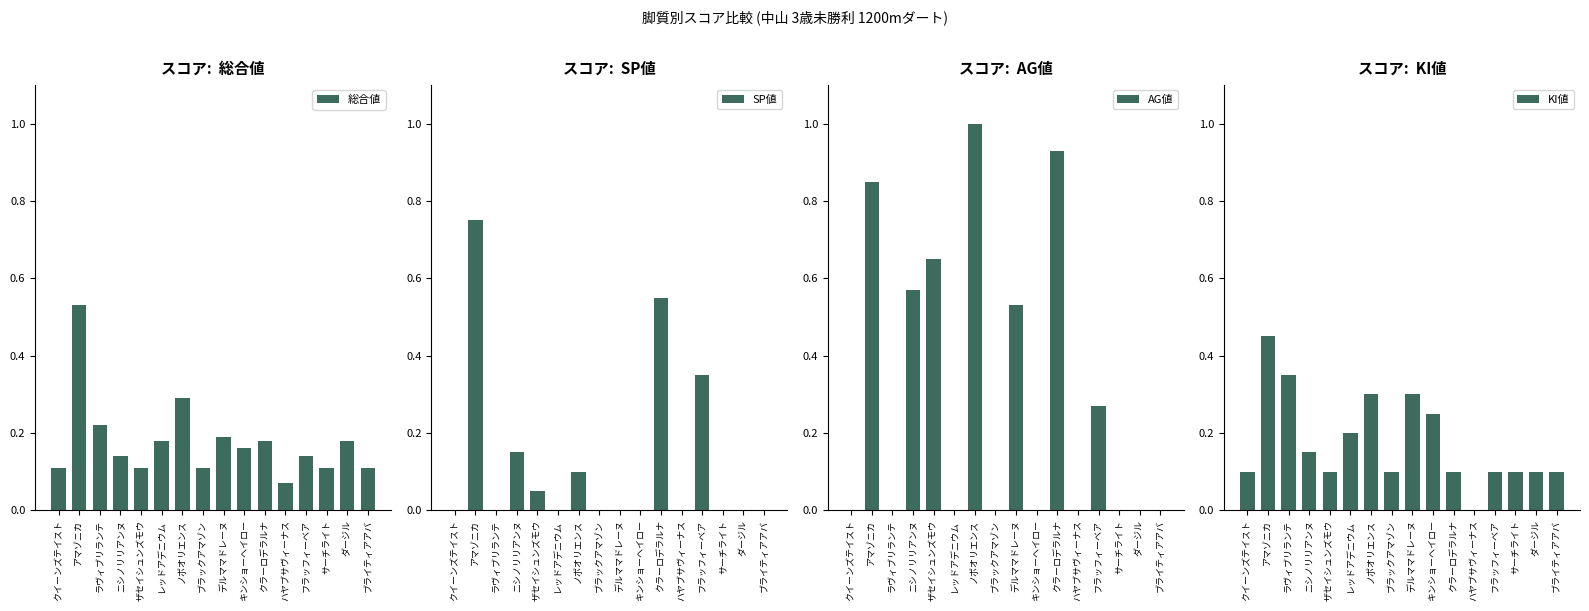

Rank the series at ニシノリリアンヌ from highest to lowest value.

AG値, SP値, KI値, 総合値